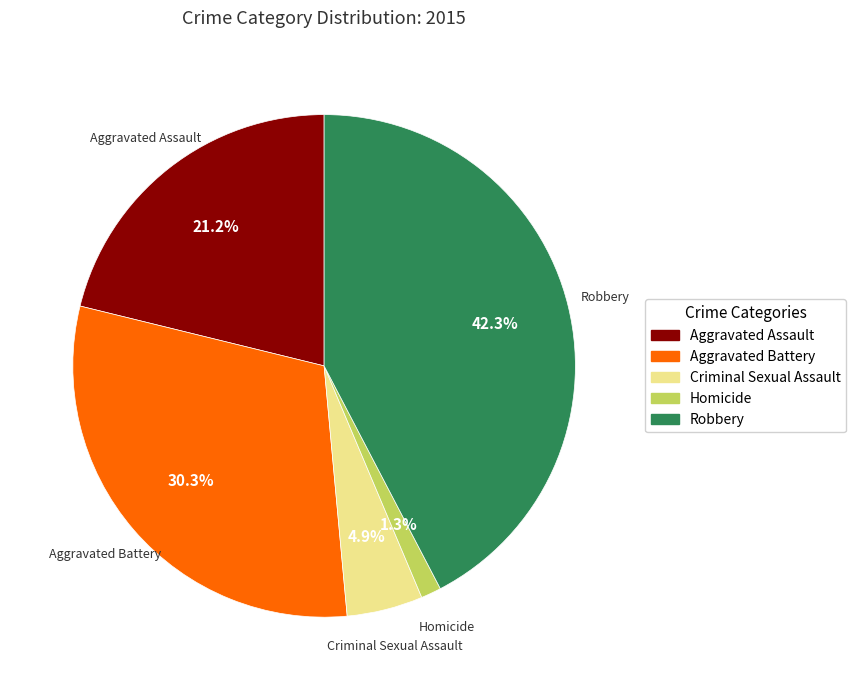

To the nearest percent, what portion does Robbery represent?

42%